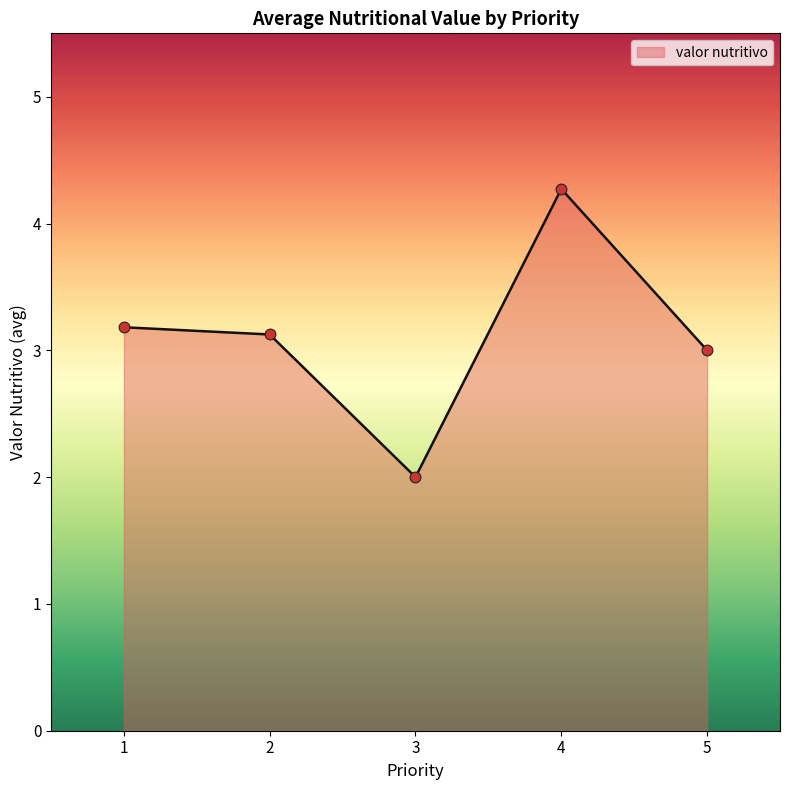

At which category does the data reach its first local valley?

3